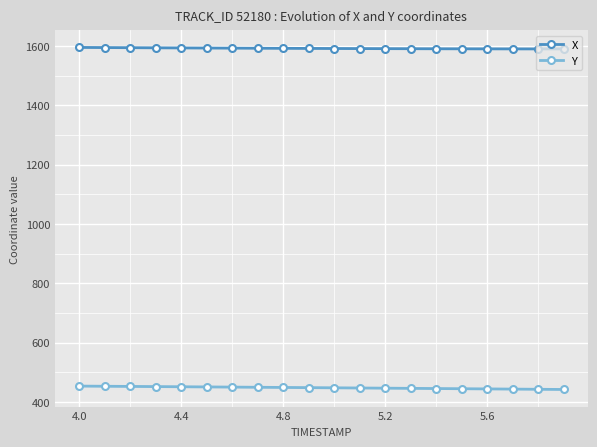

Which series has the largest total across all categories?

X